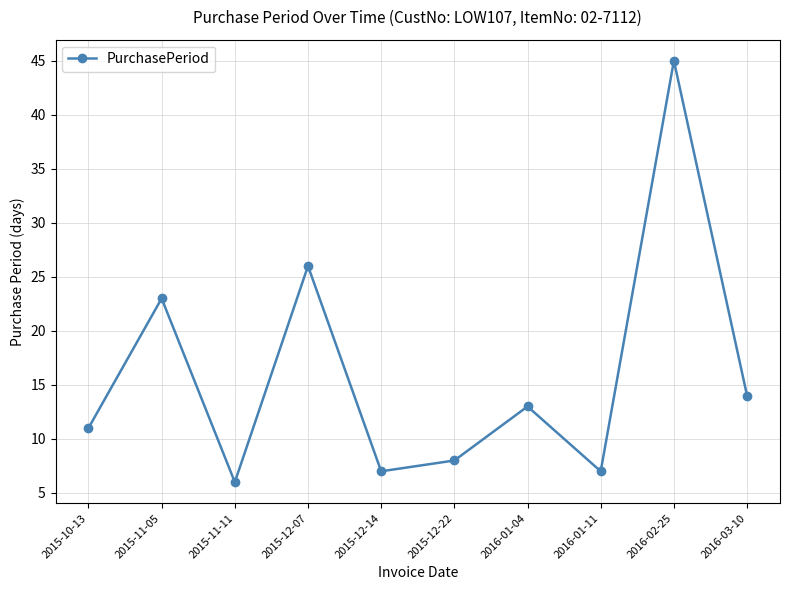

What is the sum of all values?

160